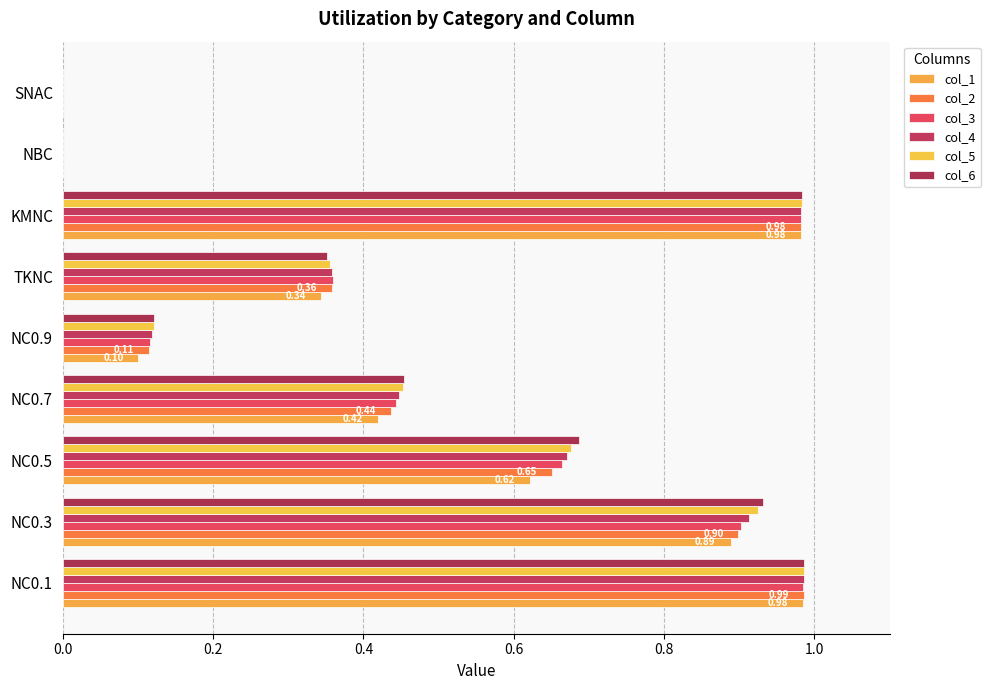

Count the number of data series in this chart.

6